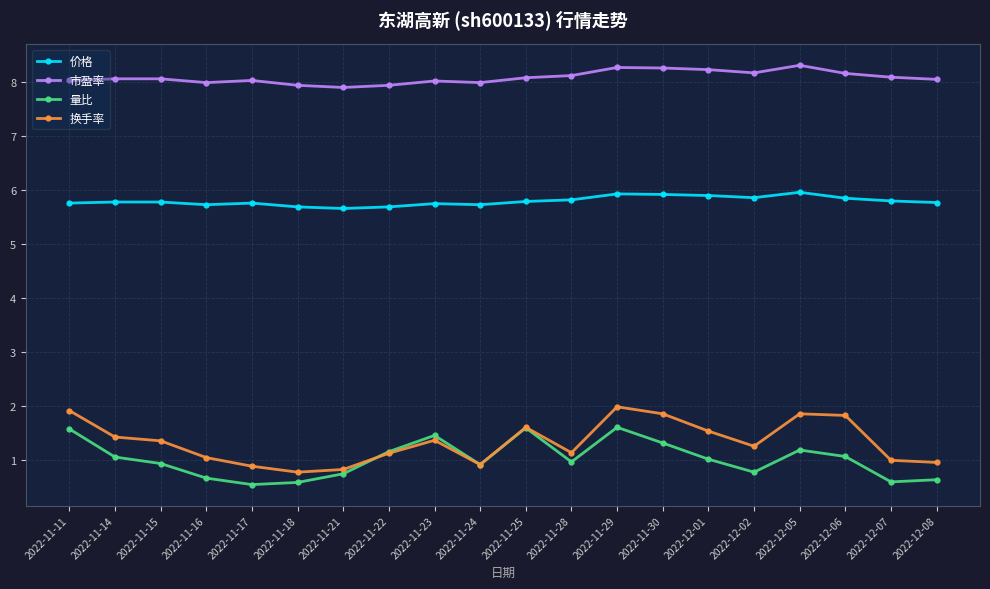

True or false: 换手率 and 价格 cross at least once.

False